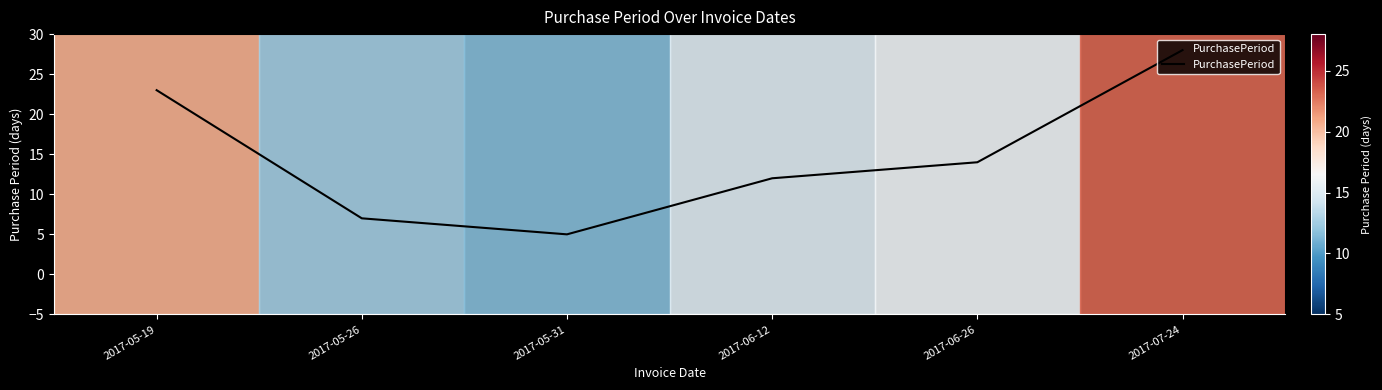

How many lines are shown in the chart?

1